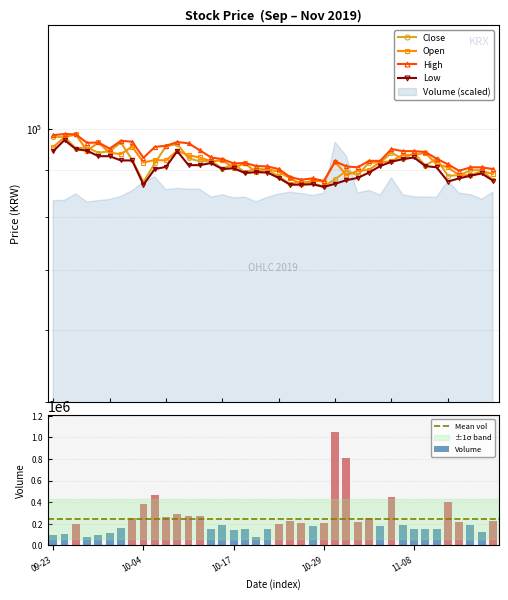

What is the highest value of the Volume series?

1047811